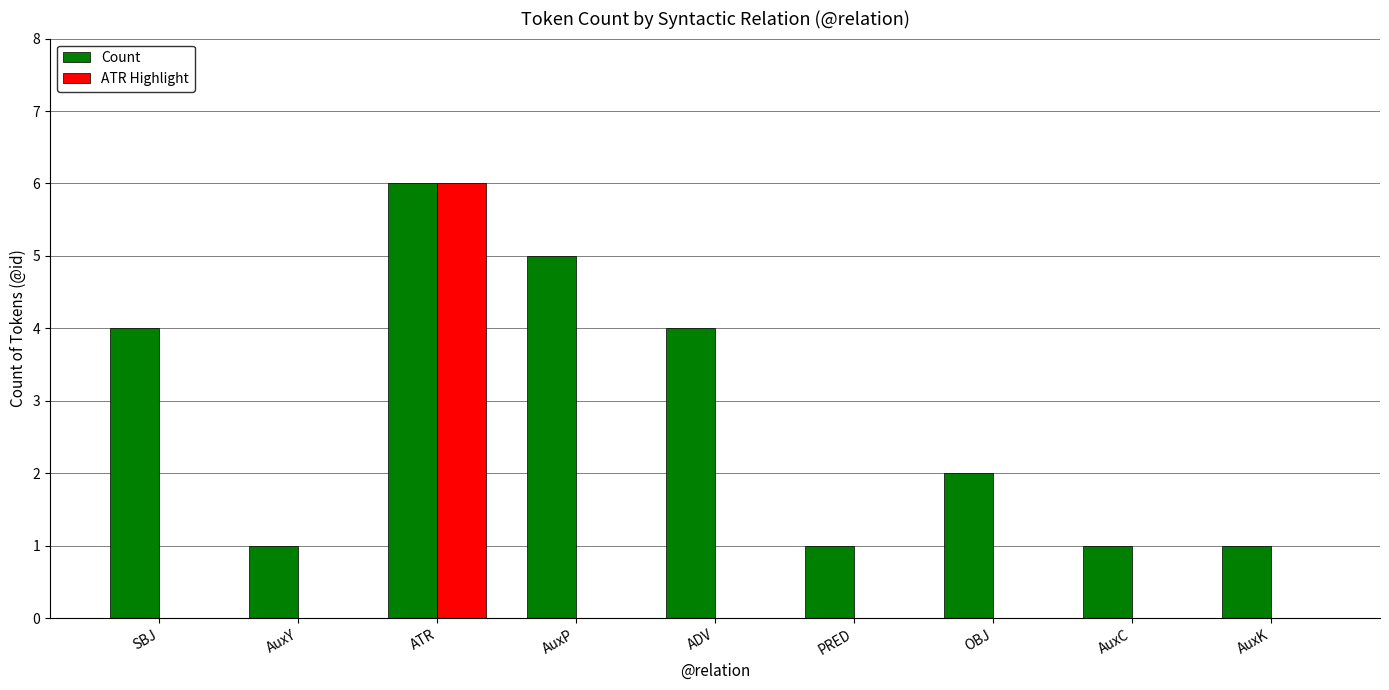

What is the average value of the Count series?

3